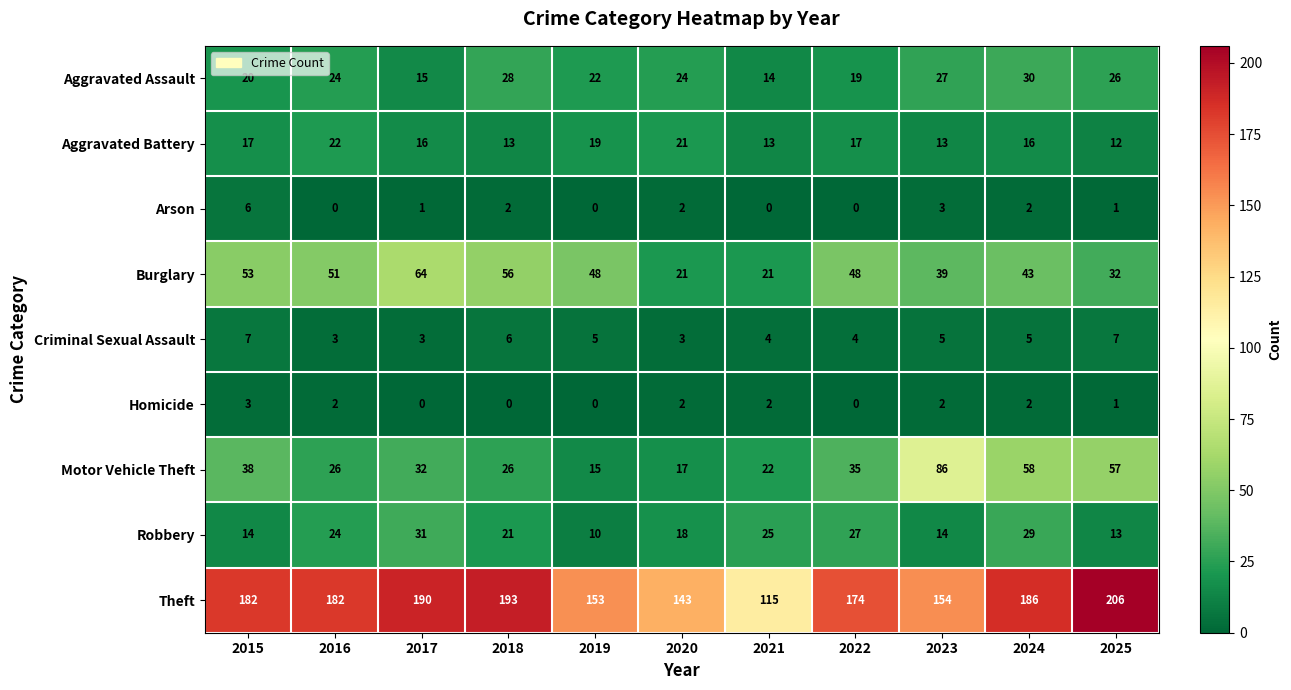

The Theft series shows 186 at 2024. True or false?

True